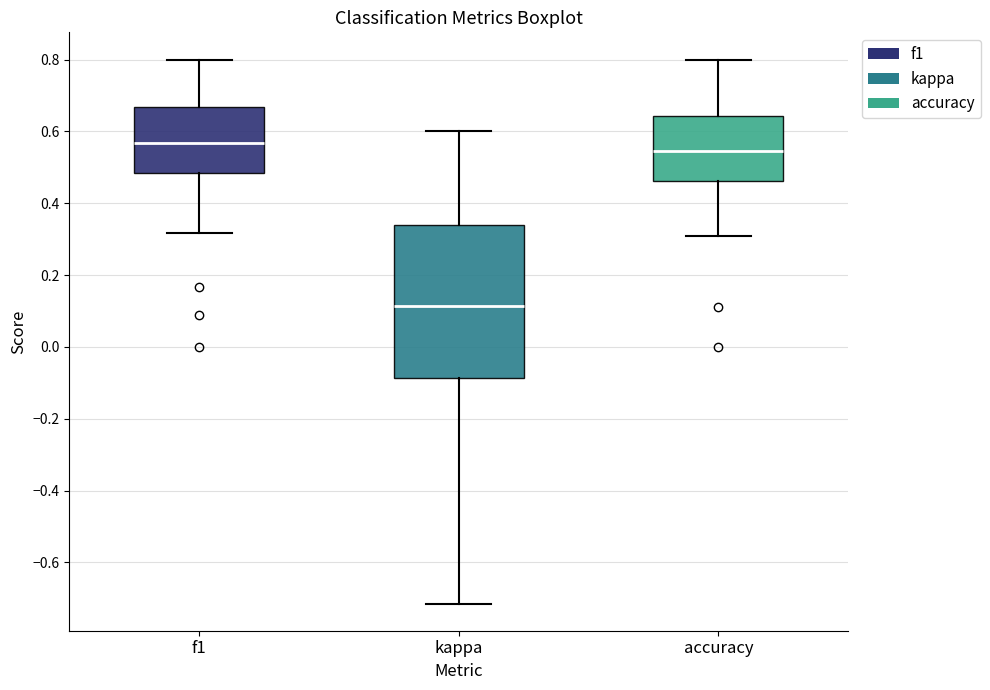

Reading left to right, read every box against the y-axis: the position of its median line, the range the box covers, and the ends of its whiskers. The values are not printed on the chart, so give them approximately, as read against the axis.

f1: median 0.56, box 0.48 to 0.66, whiskers 0.32 to 0.80
kappa: median 0.12, box -0.08 to 0.34, whiskers -0.72 to 0.60
accuracy: median 0.54, box 0.46 to 0.64, whiskers 0.30 to 0.80